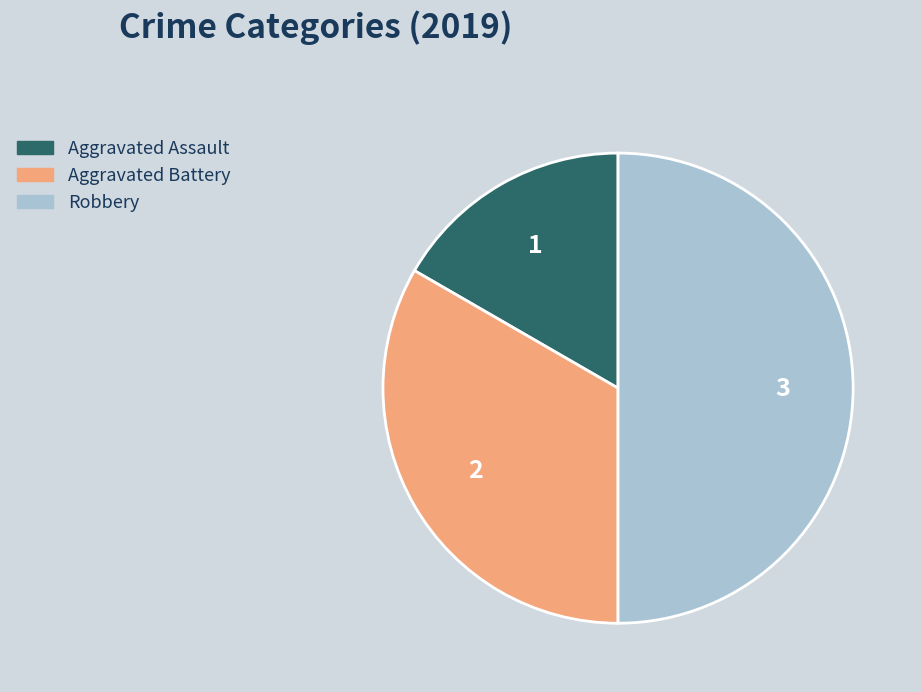

What is the ratio of the value at Robbery to the value at Aggravated Battery?

1.5